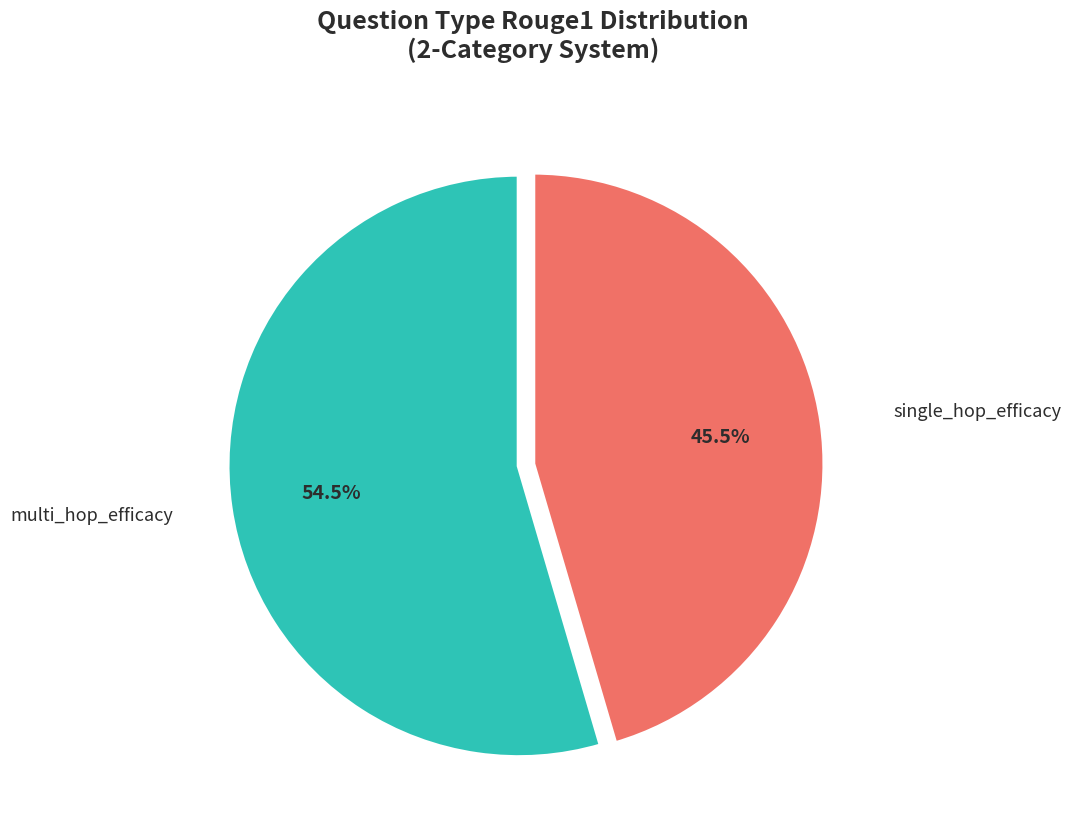

What is the largest slice in the pie chart?

multi_hop_efficacy